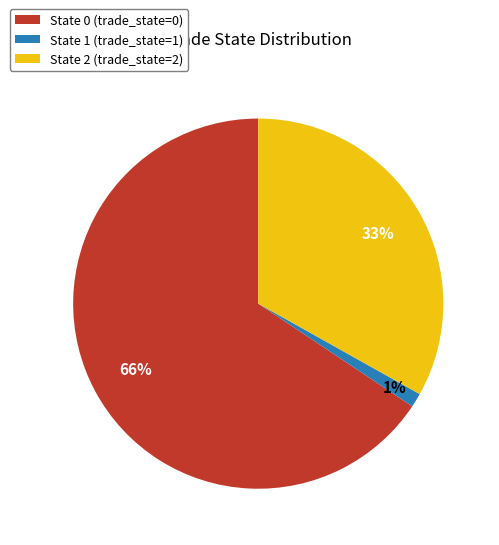

Does State 2 (trade_state=2) account for over 50% of the chart?

No